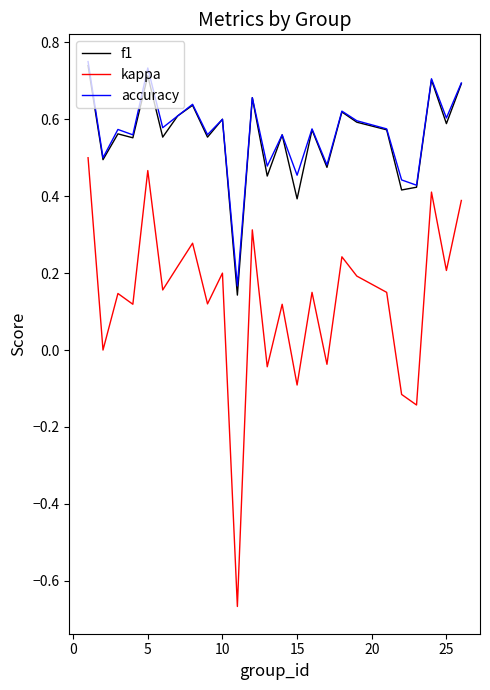

Which series has the widest spread of values?

kappa